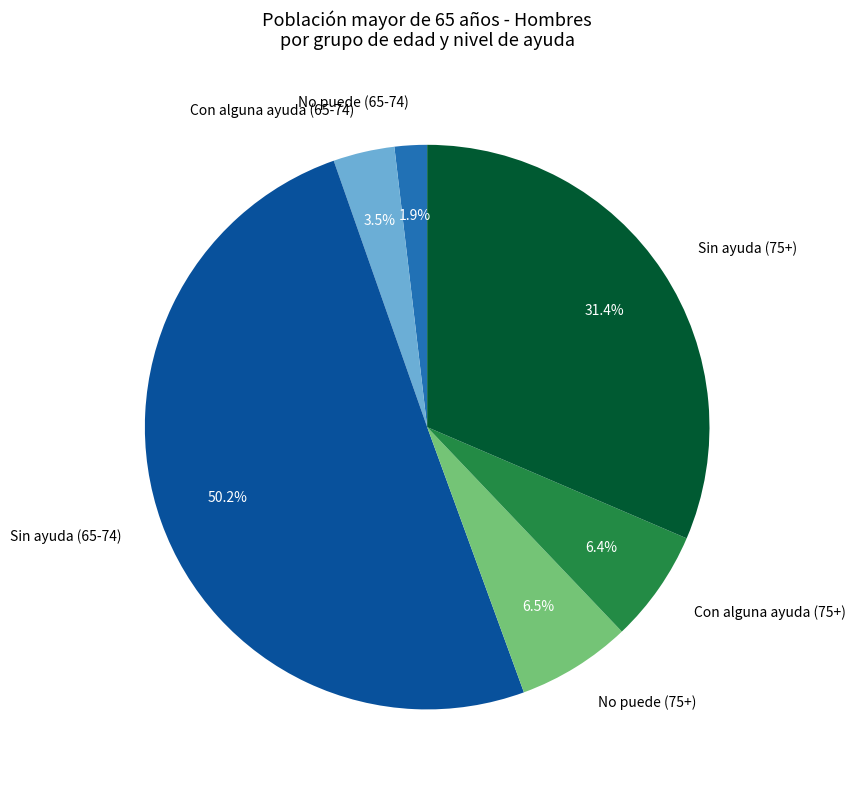

To the nearest percent, what is the combined percentage of Sin ayuda (75+) and No puede (65-74)?

33%